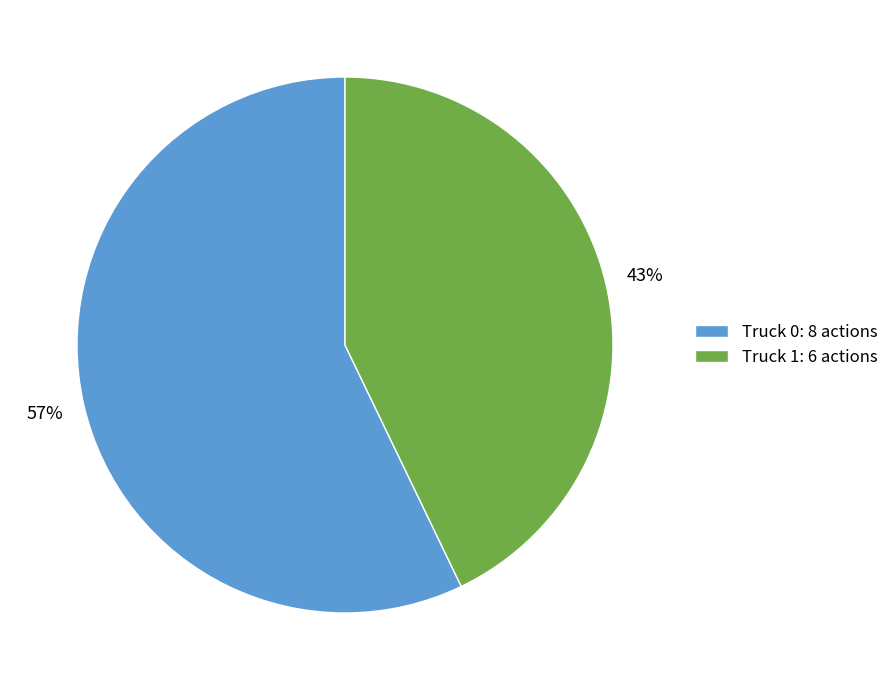

To the nearest percent, what is the combined percentage of Truck 0 and Truck 1?

100%